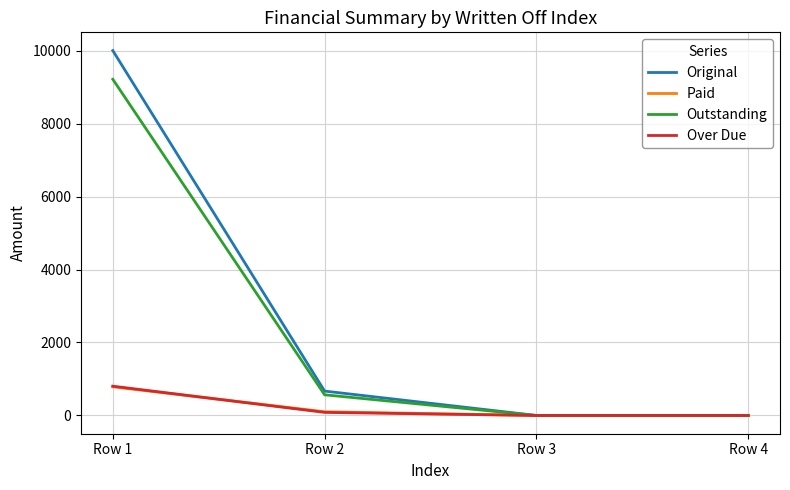

At which category is the sum across all series the highest?

Row 1